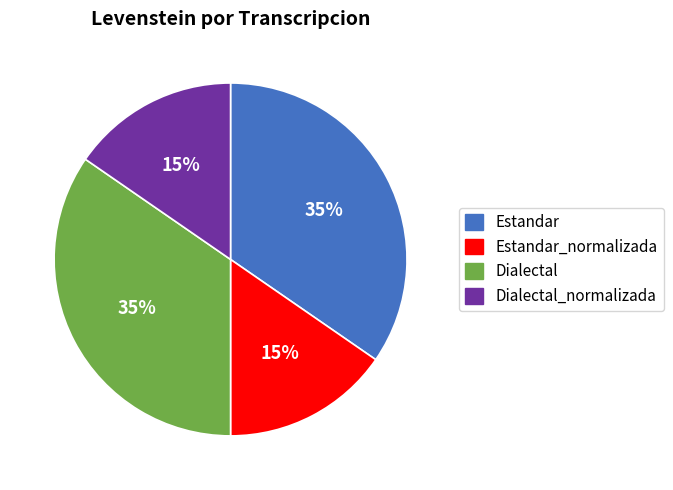

Is there a majority slice in this chart?

No